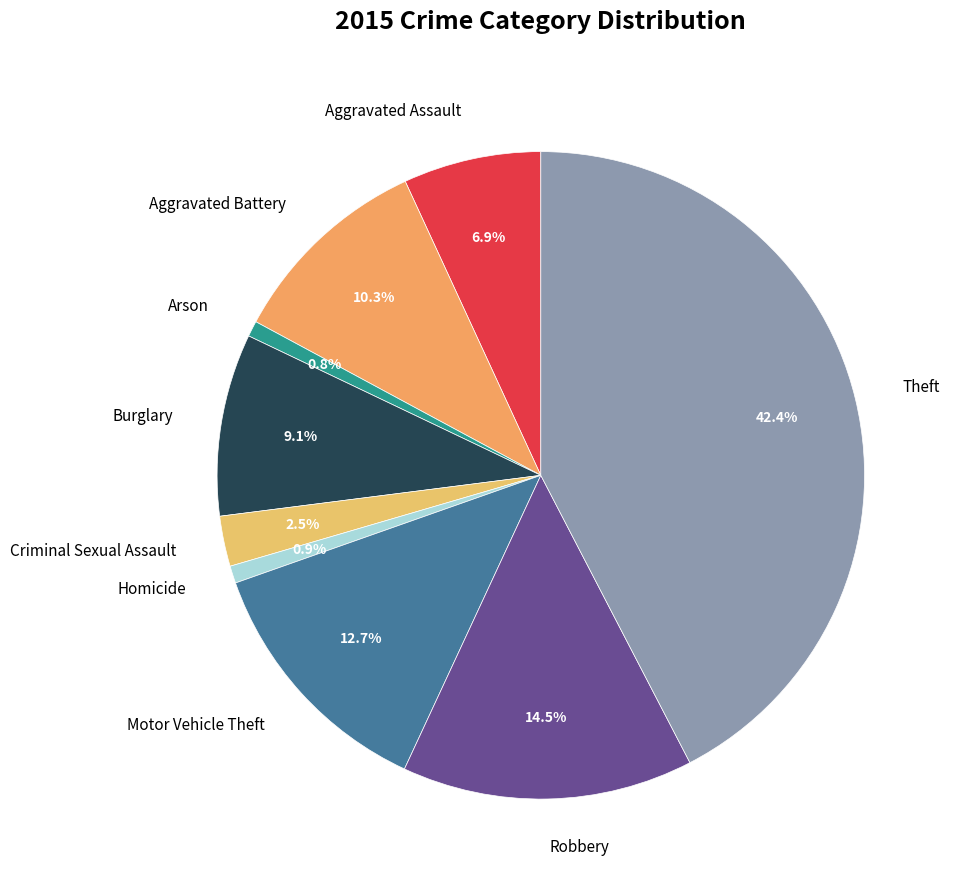

Count the number of slices in the pie.

9